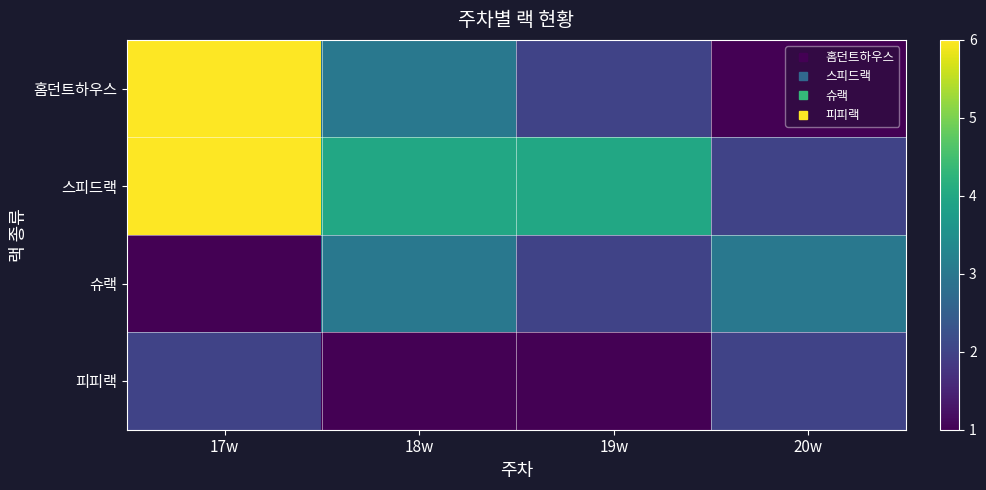

Between 17w and 20w, which is larger?

17w